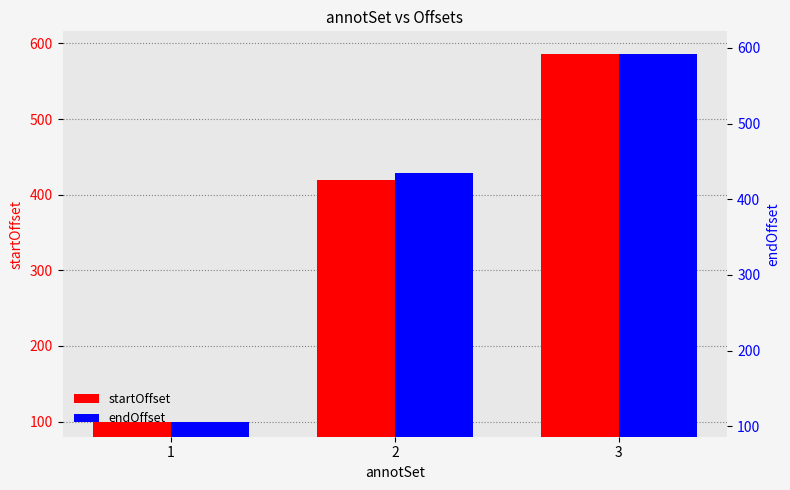

Read the startOffset value at 3.

586